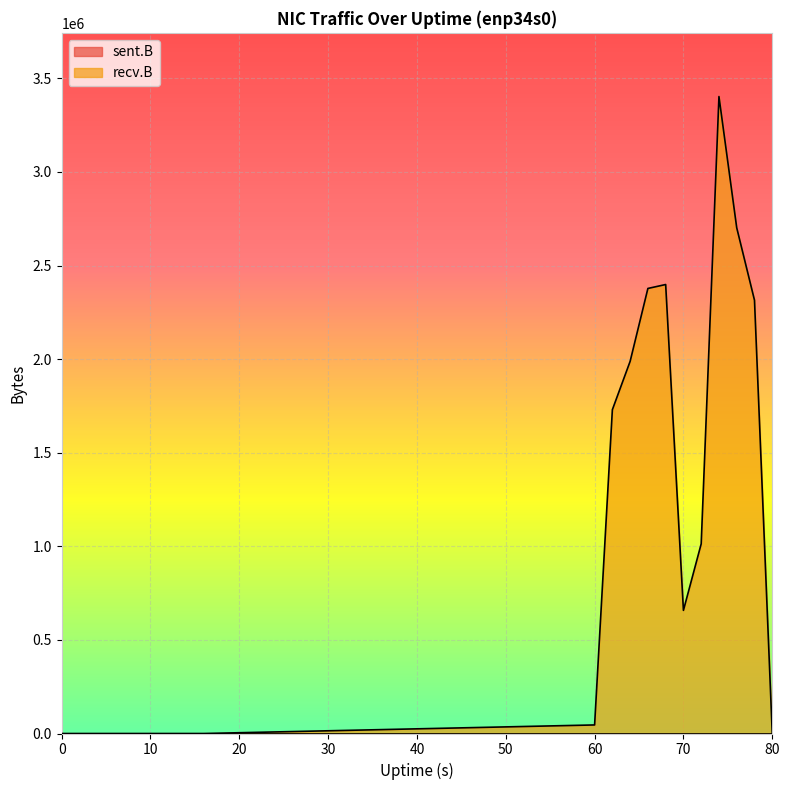

The value at 64 is 3501526. True or false?

False